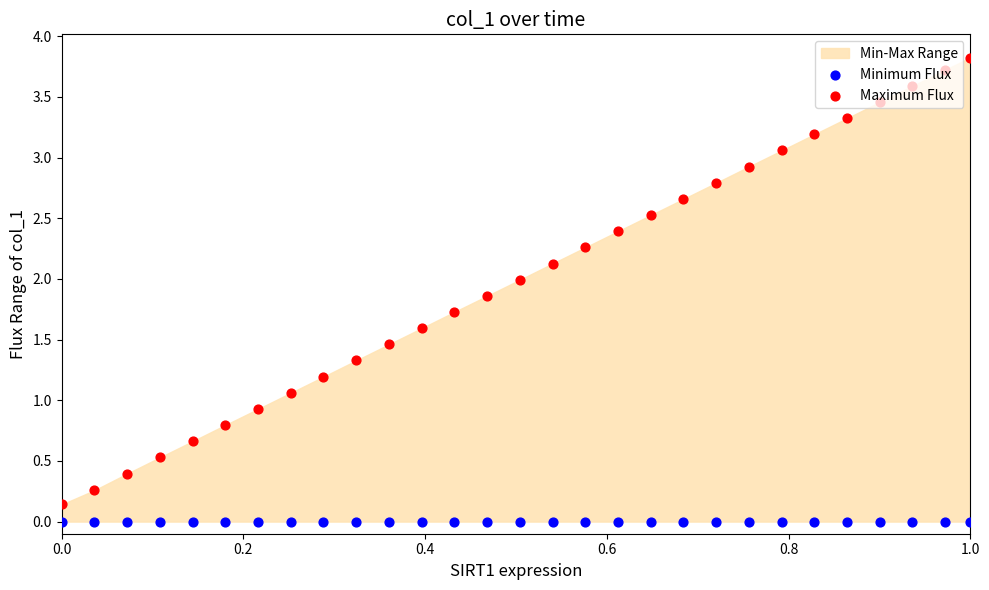

Which series reaches the minimum Y coordinate?

Minimum Flux